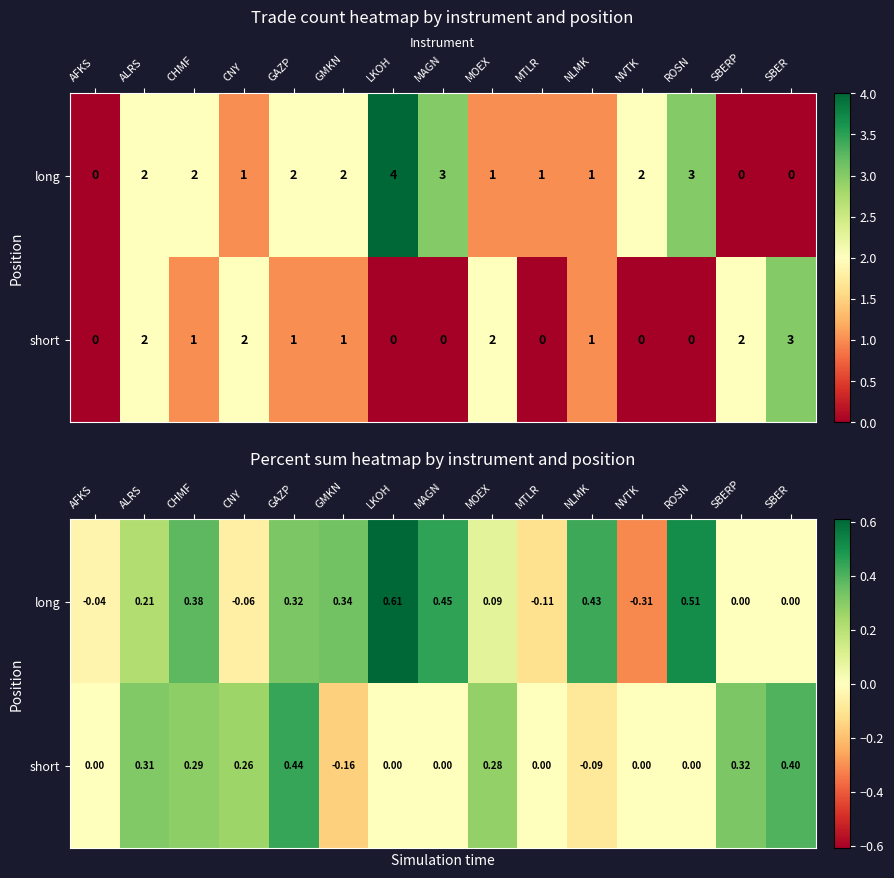

What is the total value across all series at ROSN?

0.5